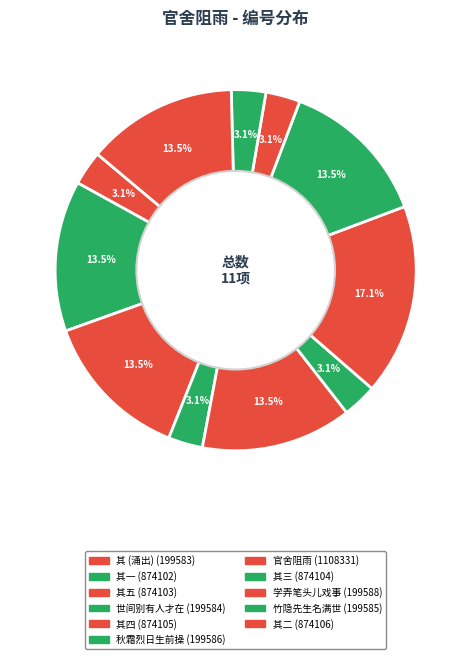

To the nearest percent, what is the average slice percentage?

9%